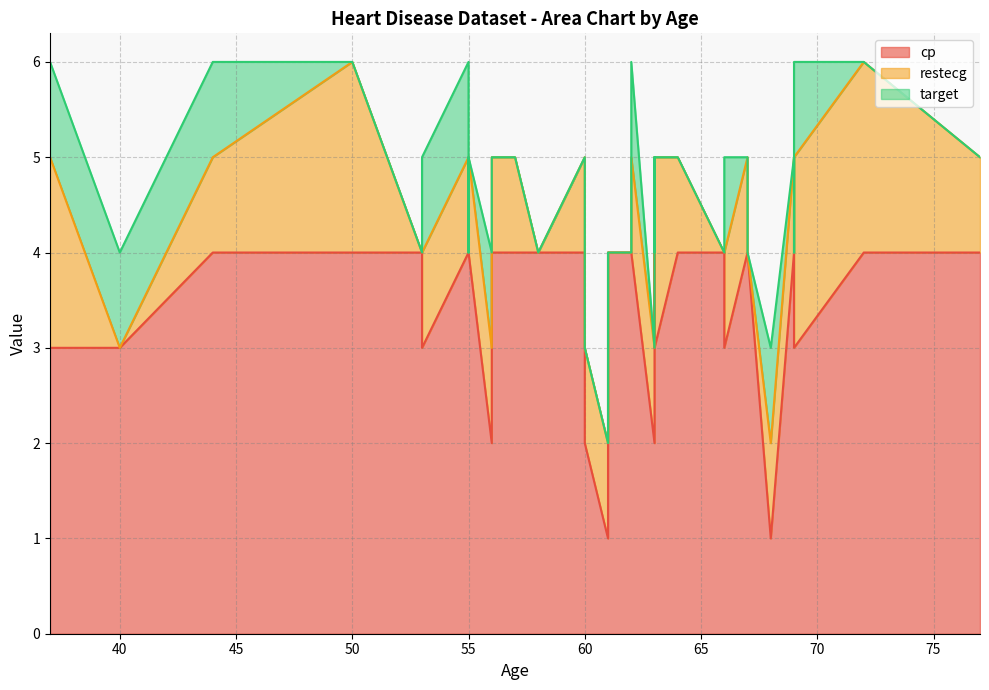

True or false: restecg and target intersect in this chart.

True